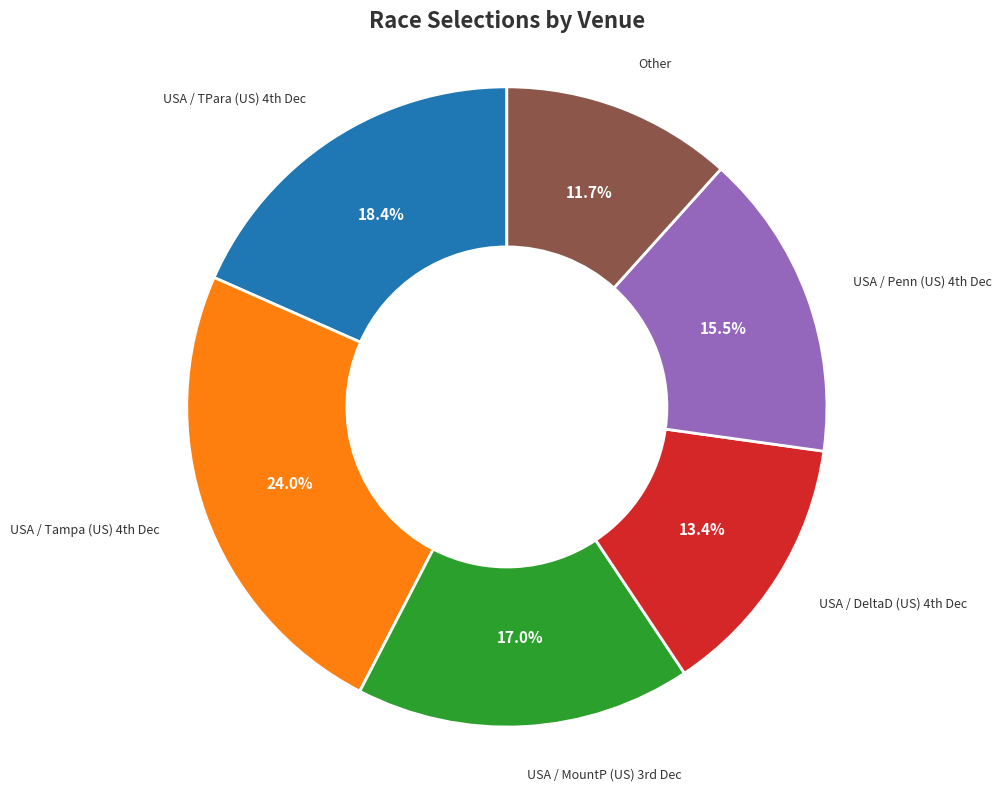

Which category has the smallest portion of the pie?

Other